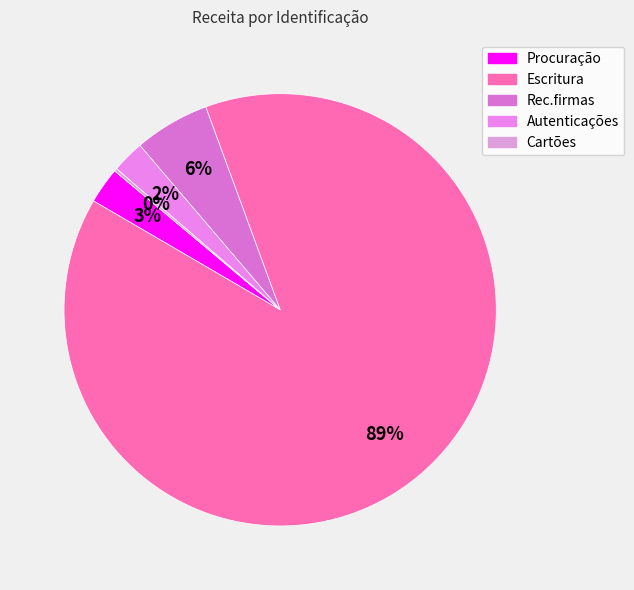

To the nearest percent, what is the difference between the largest and smallest slice percentages?

89%